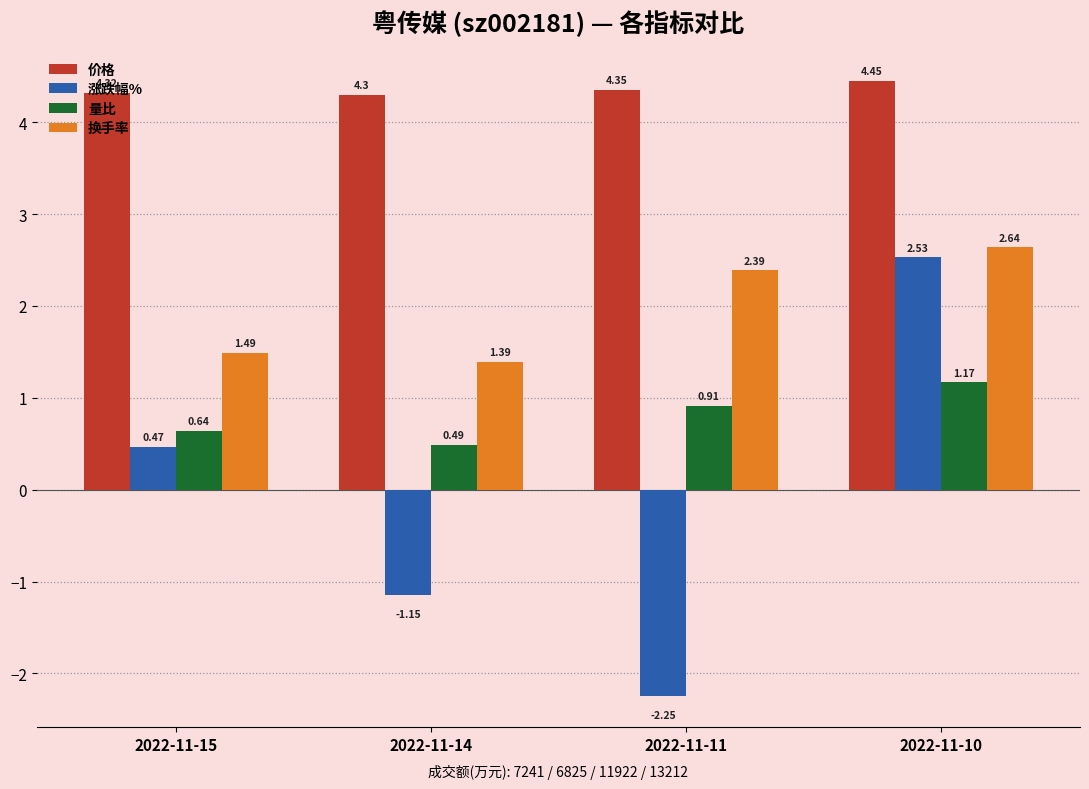

Does the chart contain any negative values?

Yes